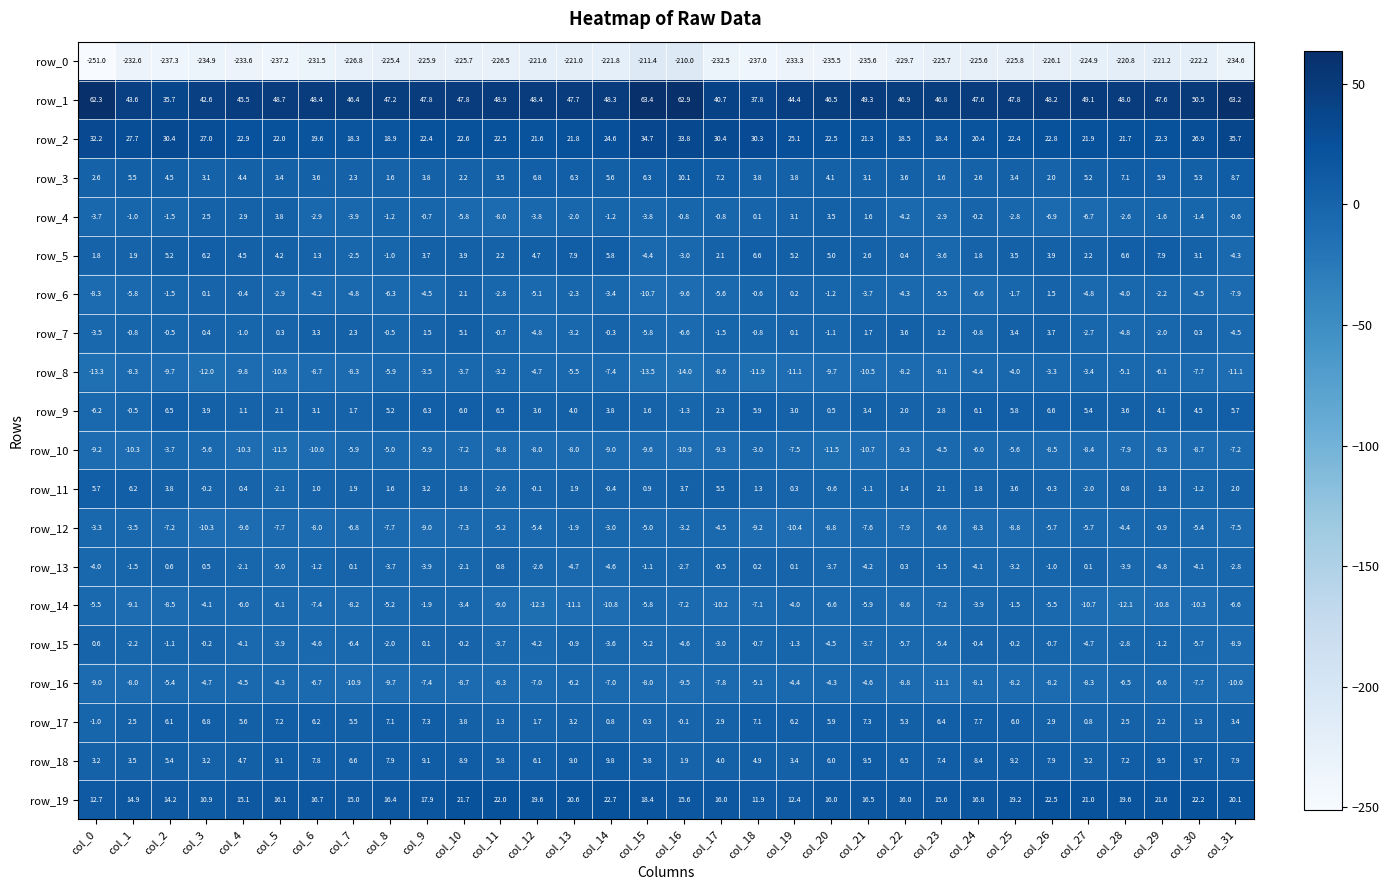

What is the difference between the maximum and minimum values in the row_14 series?

10.8